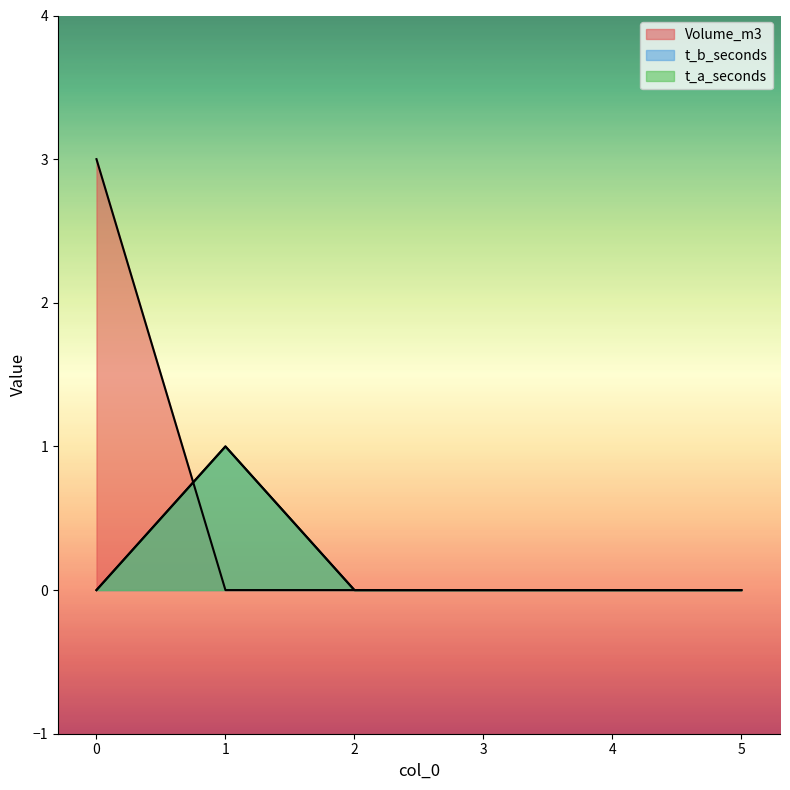

Where is the first local maximum for t_a_seconds?

1